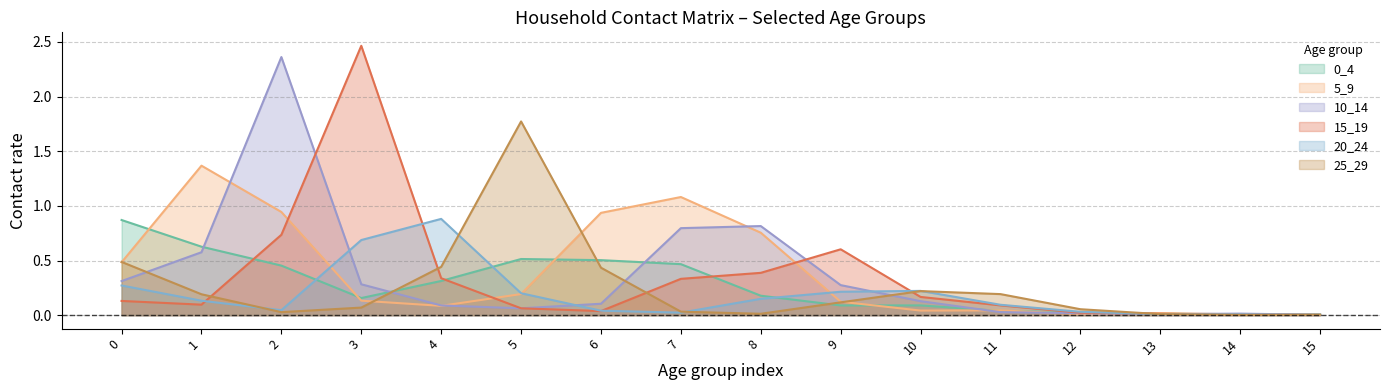

Which series has the largest total across all categories?

5_9